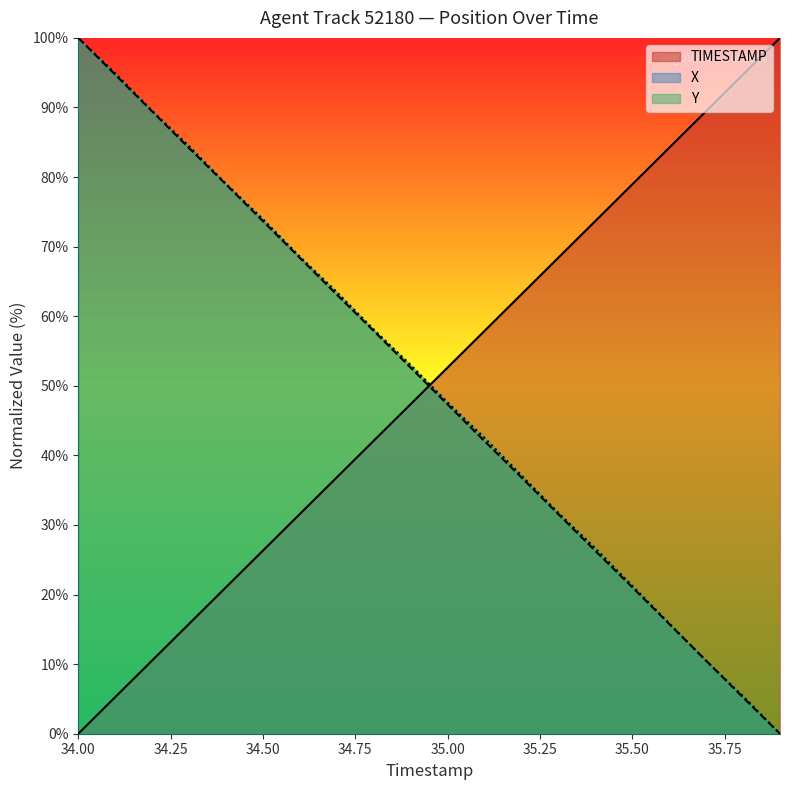

What is the difference between the second highest and minimum values in the TIMESTAMP series?

94.7